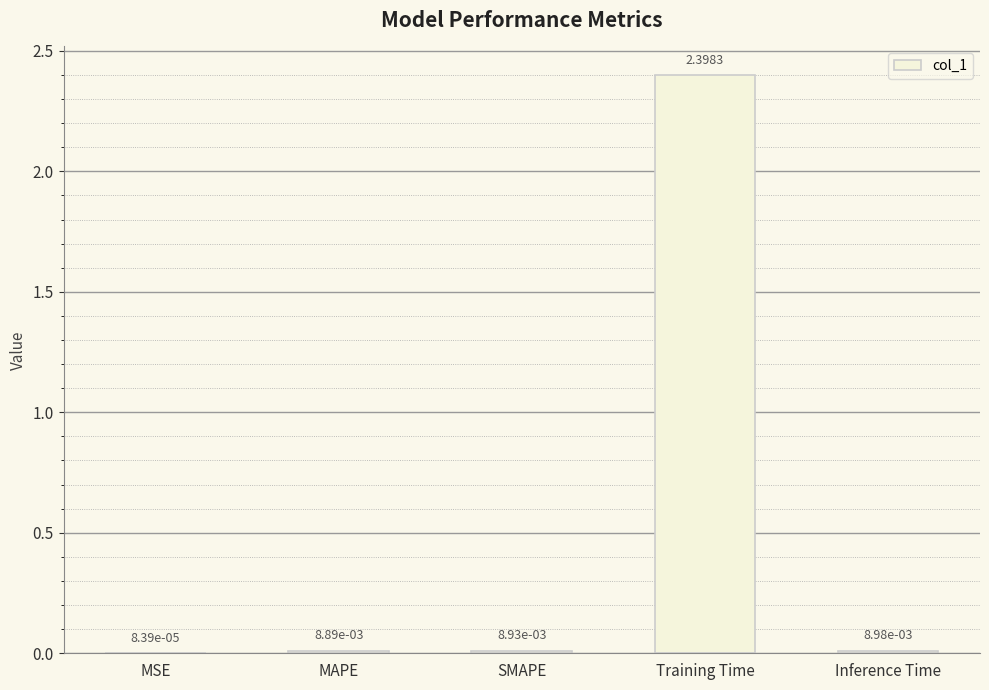

What is the change in value from MAPE to Training Time?

+2.4